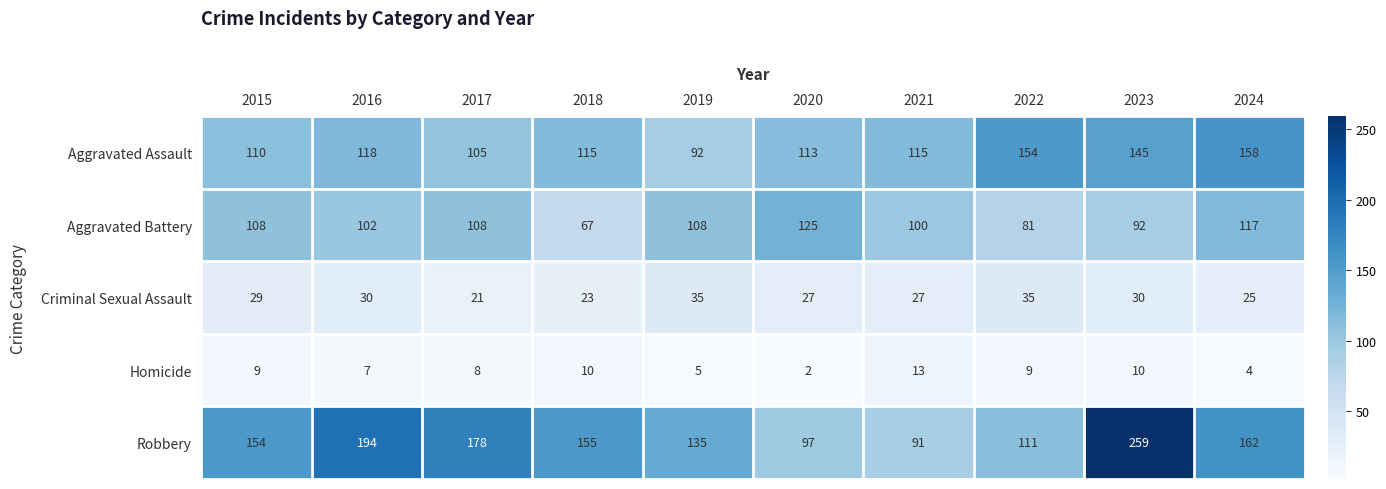

At 2022, list the series in order from smallest to largest.

Homicide, Criminal Sexual Assault, Aggravated Battery, Robbery, Aggravated Assault